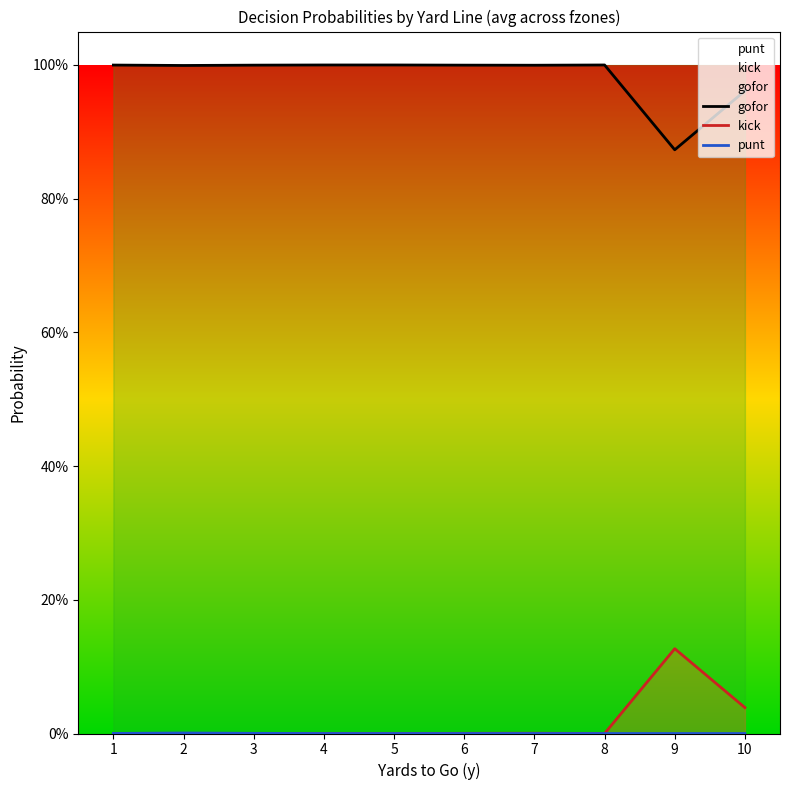

What is the sum of all gofor values?

9.8